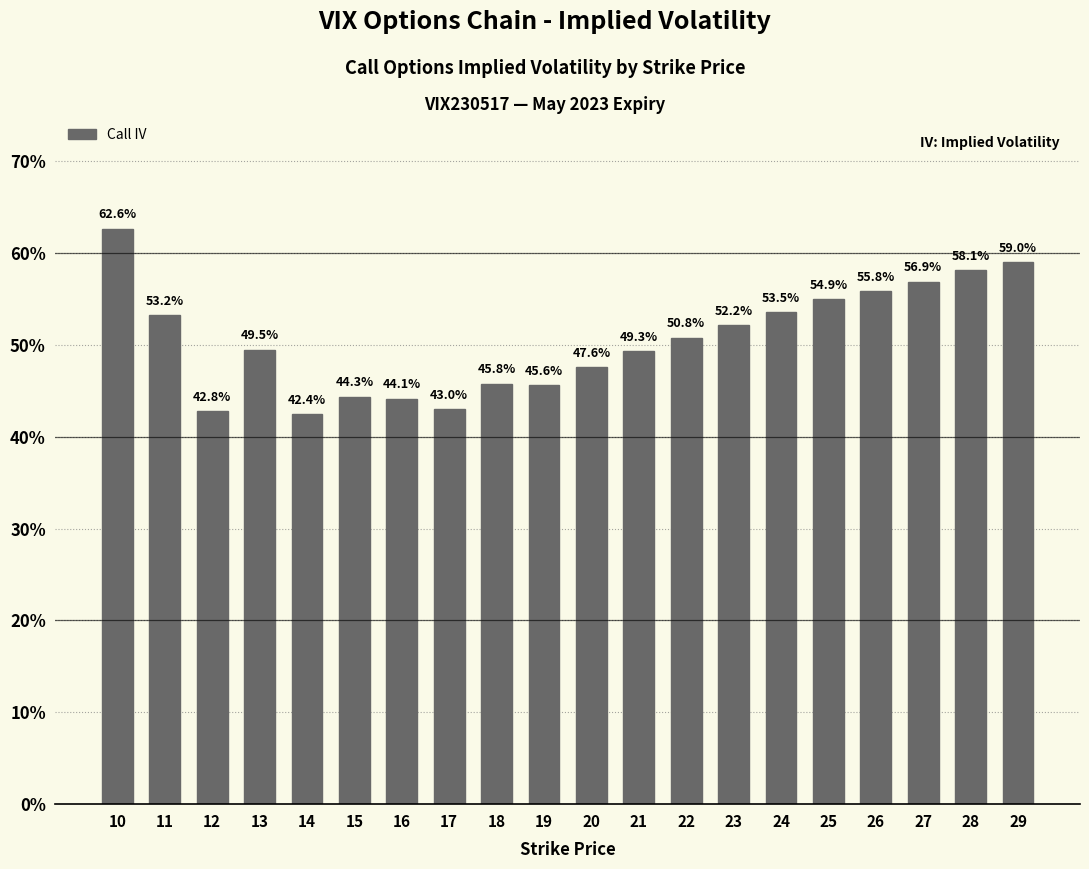

Does the chart contain any negative values?

No